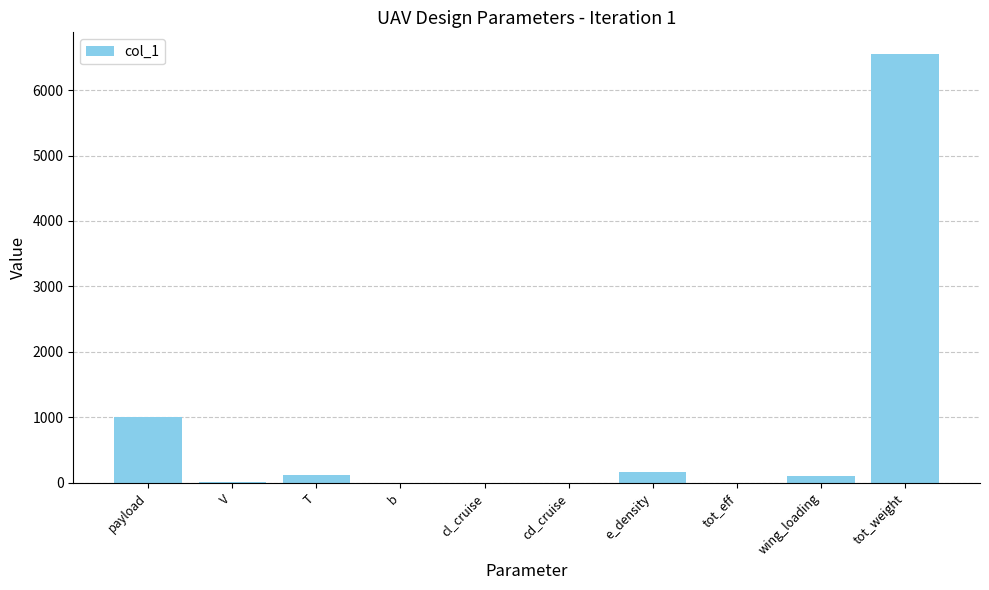

What is the average value?

795.8